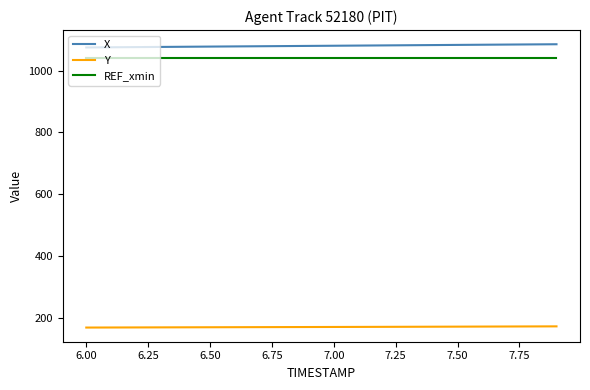

True or false: REF_xmin and Y cross at least once.

False